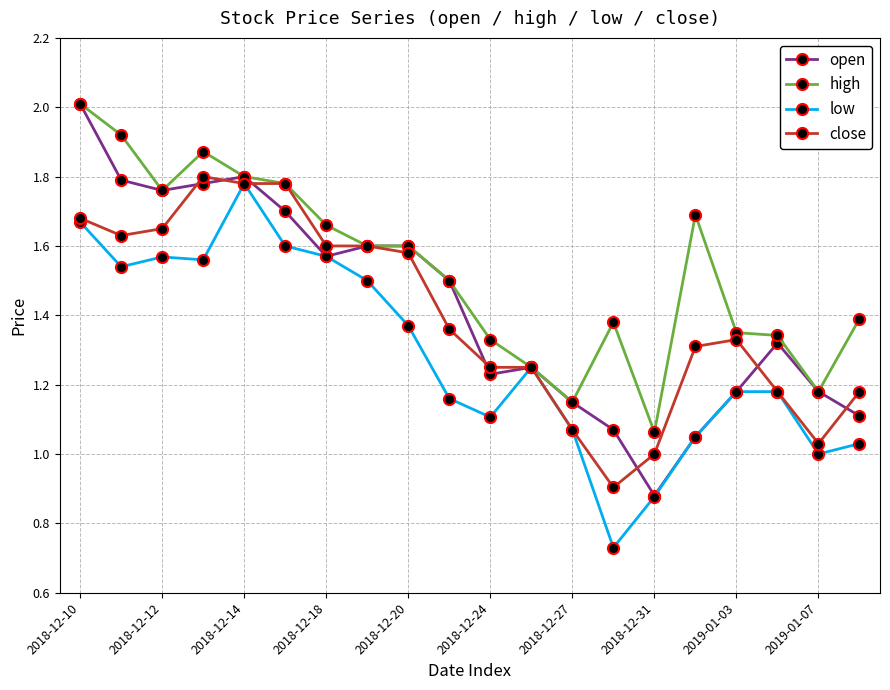

Which series has the largest range (max minus min)?

open